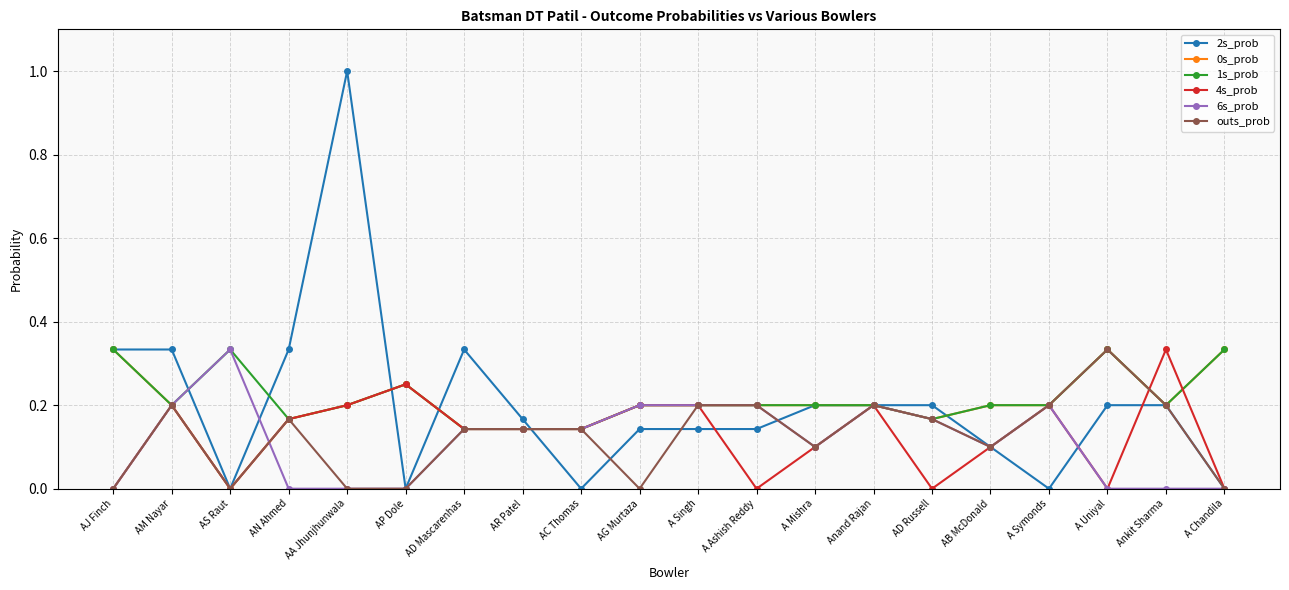

The value of 0s_prob at AN Ahmed is 0.2. True or false?

True